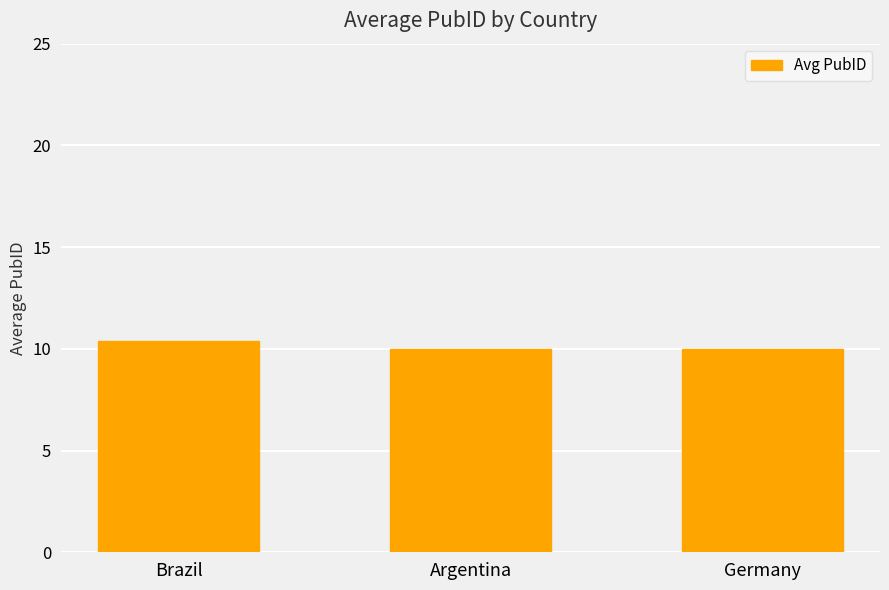

What is the sum of all values?

30.4